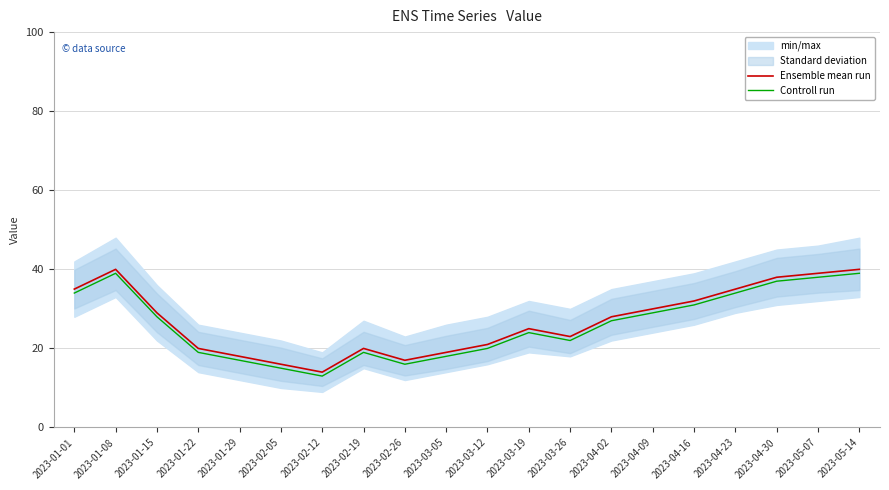

What is the sum of the Controll run values at 2023-01-29 and 2023-01-08?

56